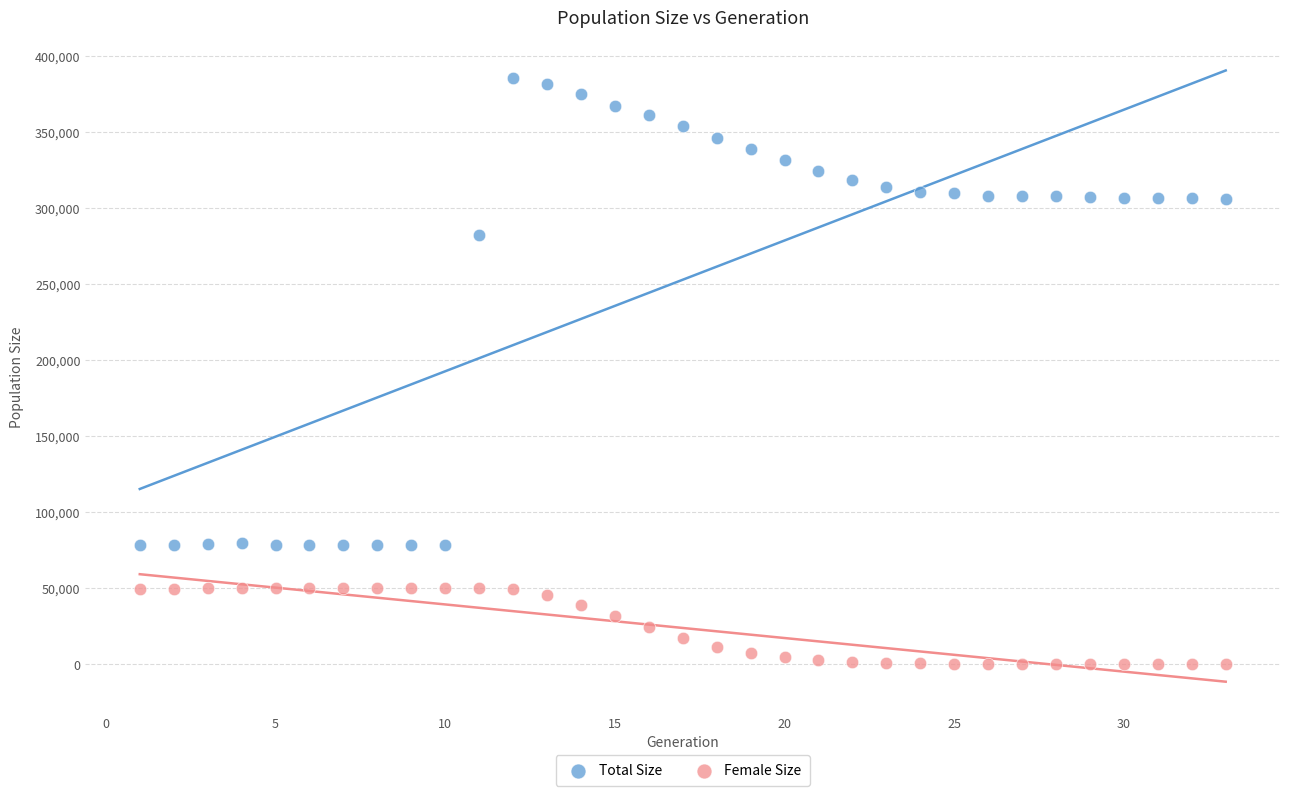

Which series reaches the minimum Y coordinate?

Female Size